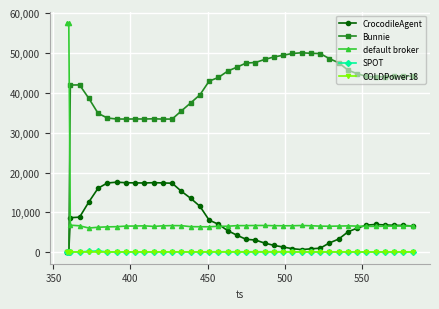

Which series has the largest total across all categories?

Bunnie